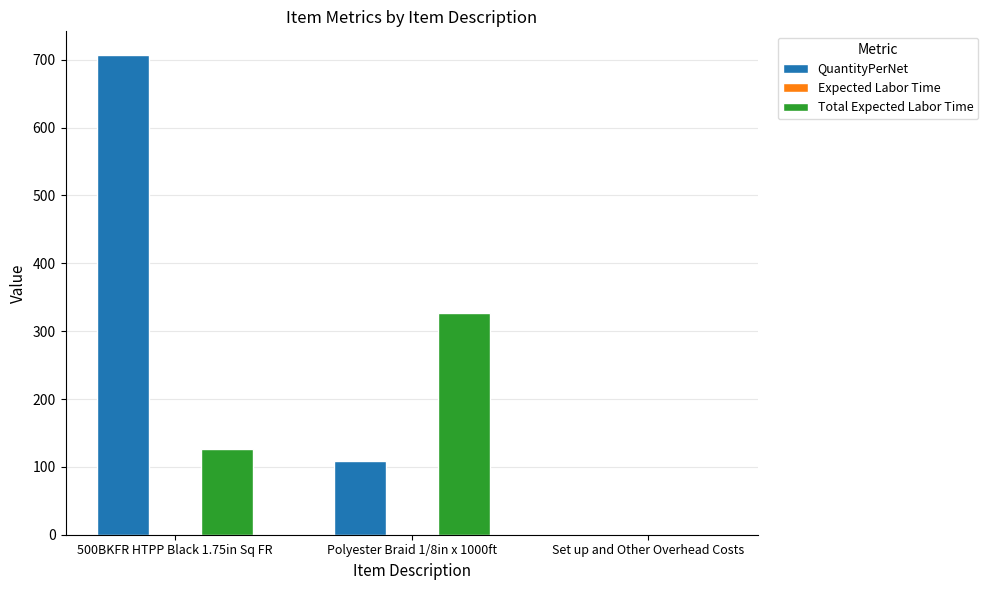

Is it true that QuantityPerNet equals 990.6 at 500BKFR HTPP Black 1.75in Sq FR?

False